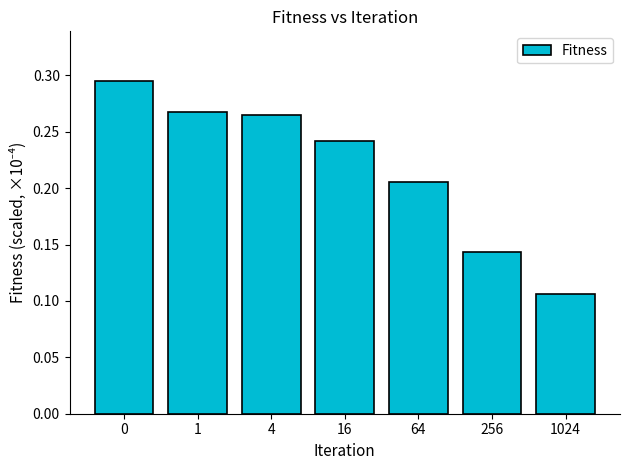

What is the sum of all values?

1.5